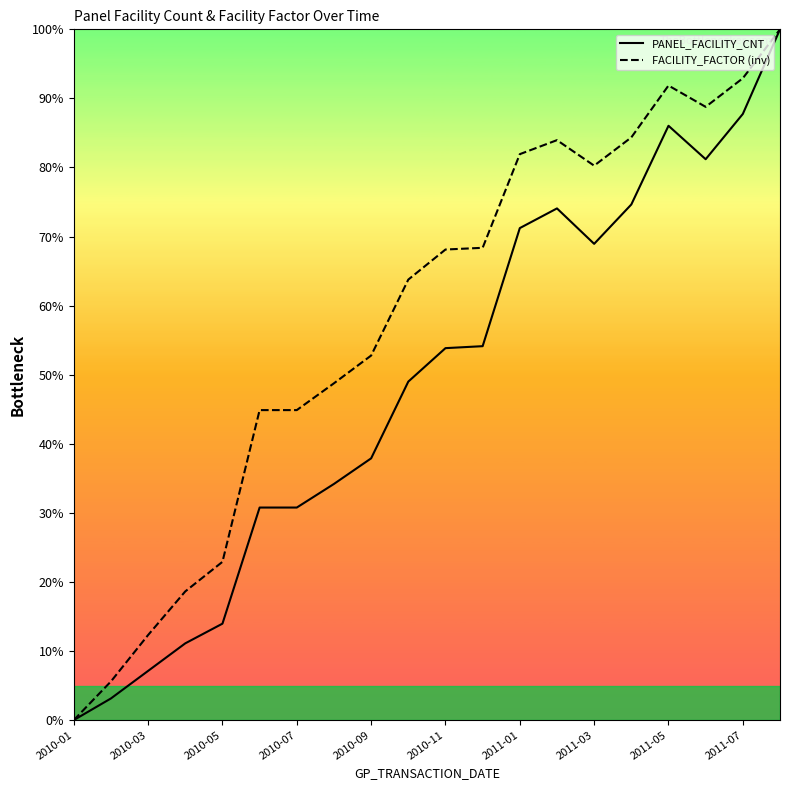

True or false: FACILITY_FACTOR (inv) has more than 0 interior local peaks.

True